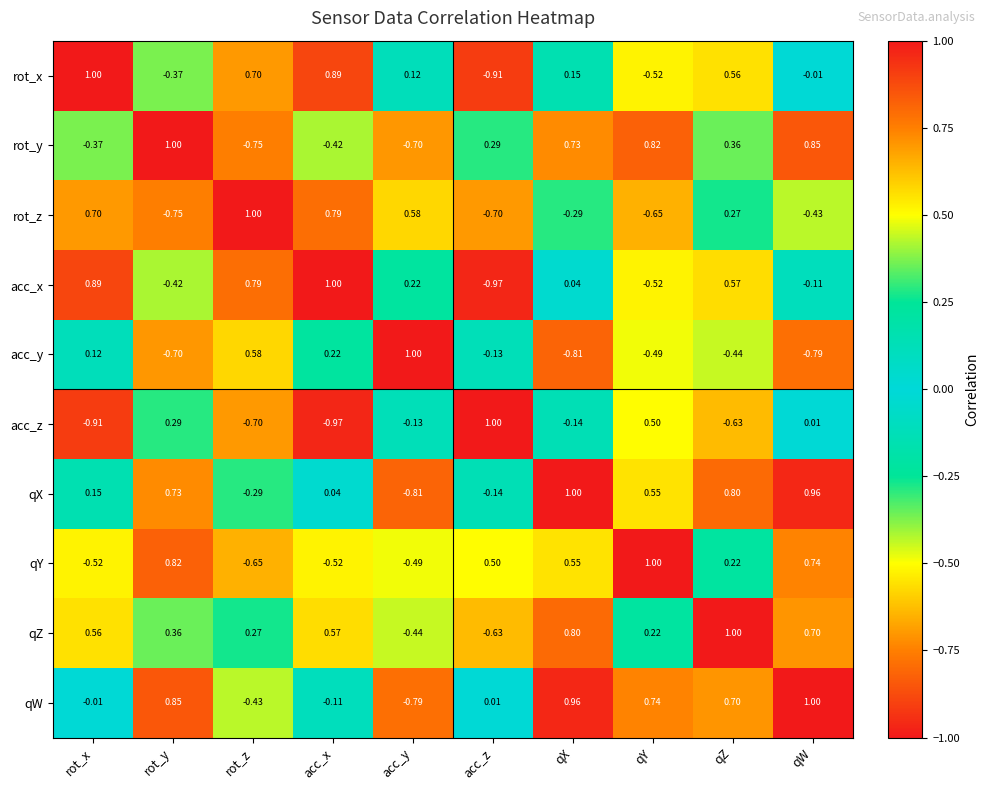

List the labels in order of qZ value, largest first.

qZ, qX, qW, acc_x, rot_x, rot_y, rot_z, qY, acc_y, acc_z